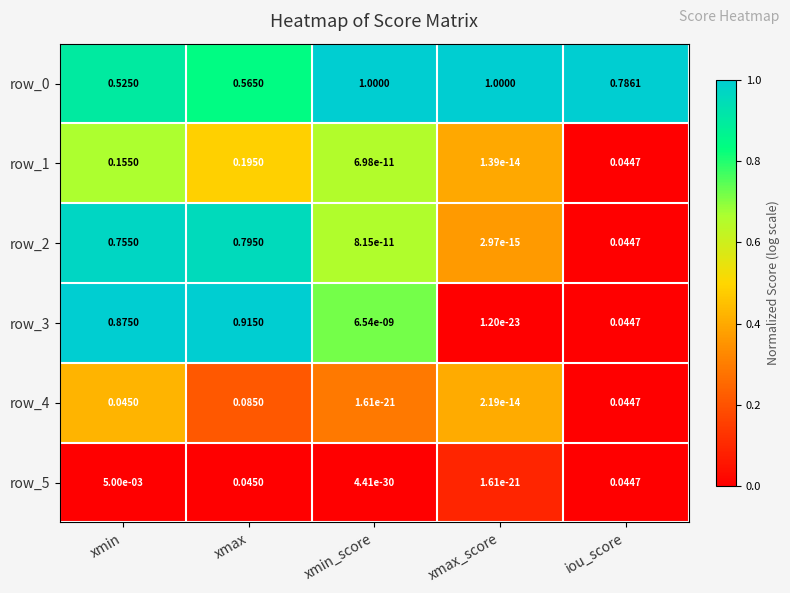

Which category has the lowest value in the row_2 series?

xmax_score